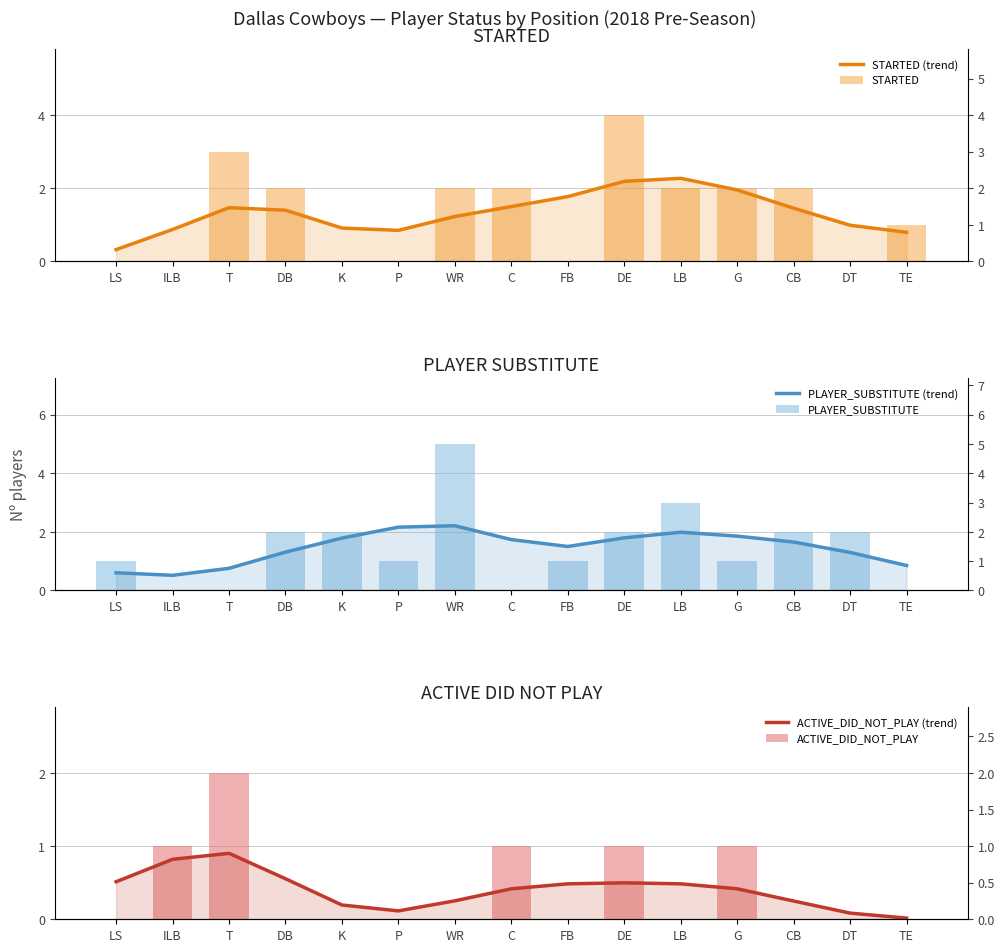

What is the difference between the second highest and minimum values in the ACTIVE_DID_NOT_PLAY series?

1.0